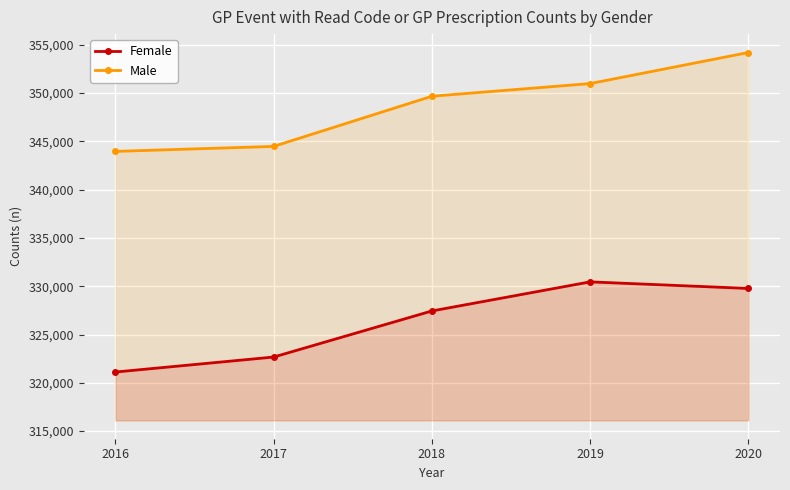

The Male series shows 354192 at 2020. True or false?

True